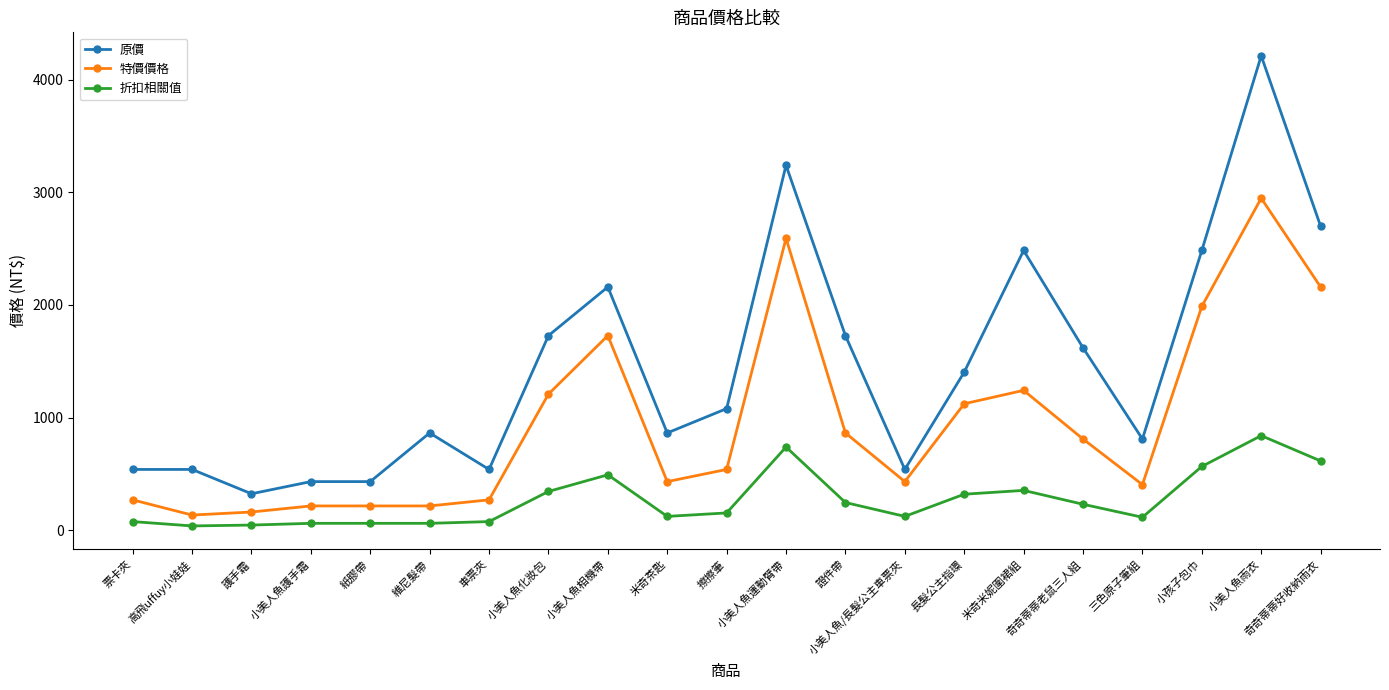

What are all the series names shown in the legend?

原價, 特價價格, 折扣相關值